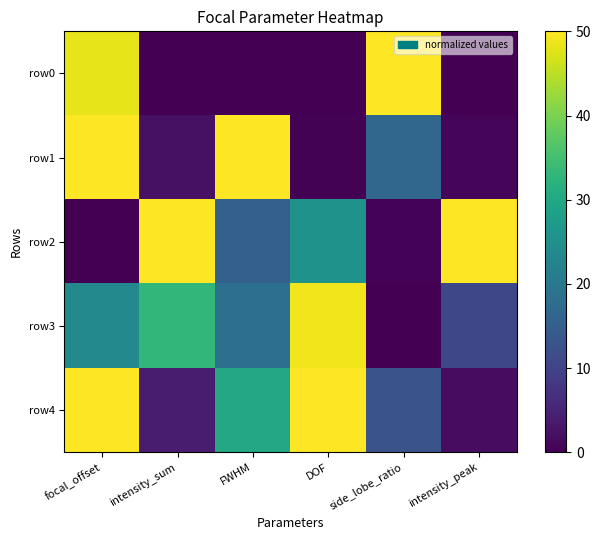

At which category is the sum across all series the highest?

focal_offset